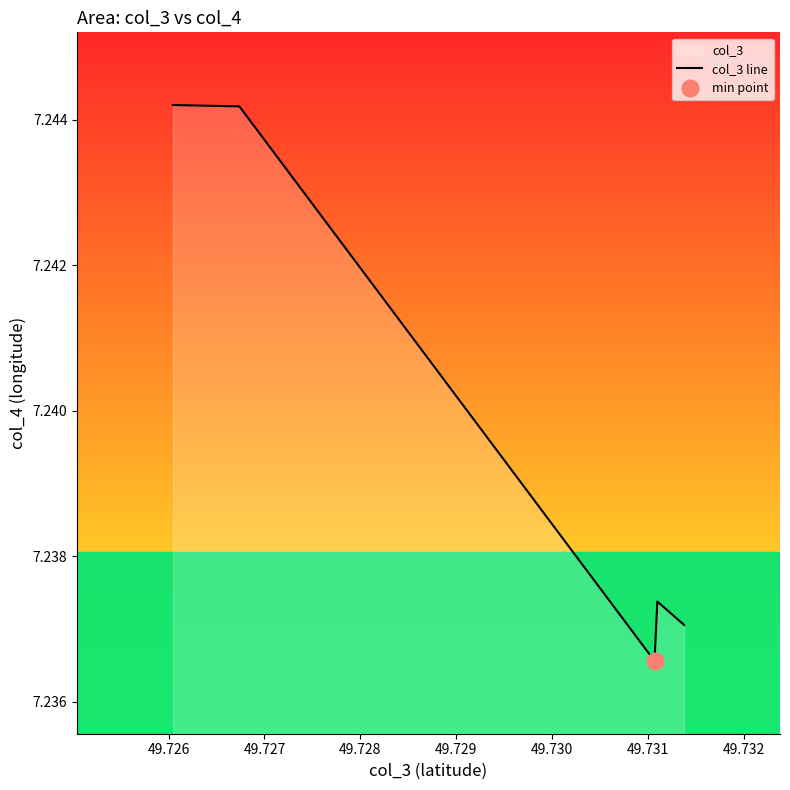

What is the maximum value shown in the chart?

7.2